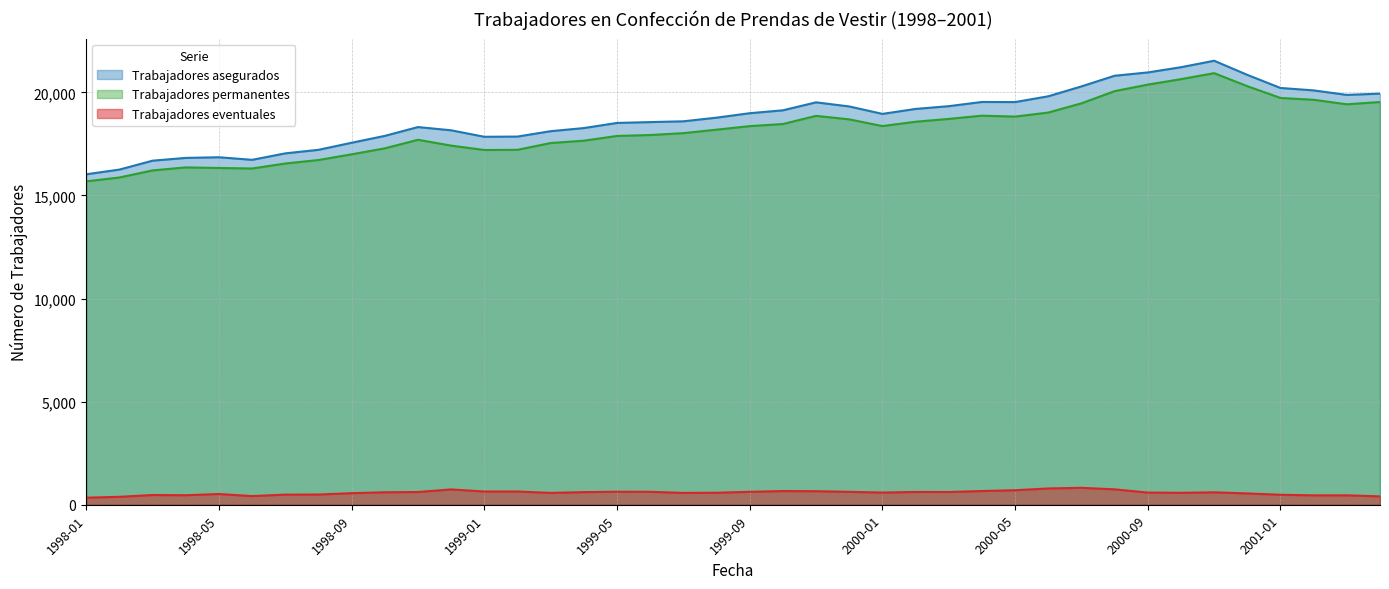

What is the average value of the Trabajadores asegurados series?

18778